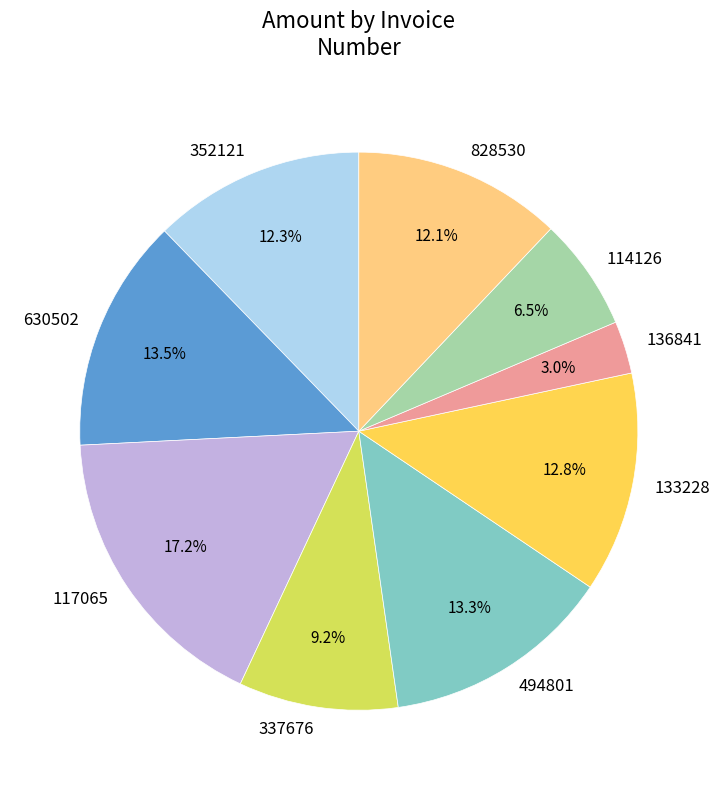

The 337676 slice represents 17% of the pie. True or false?

False